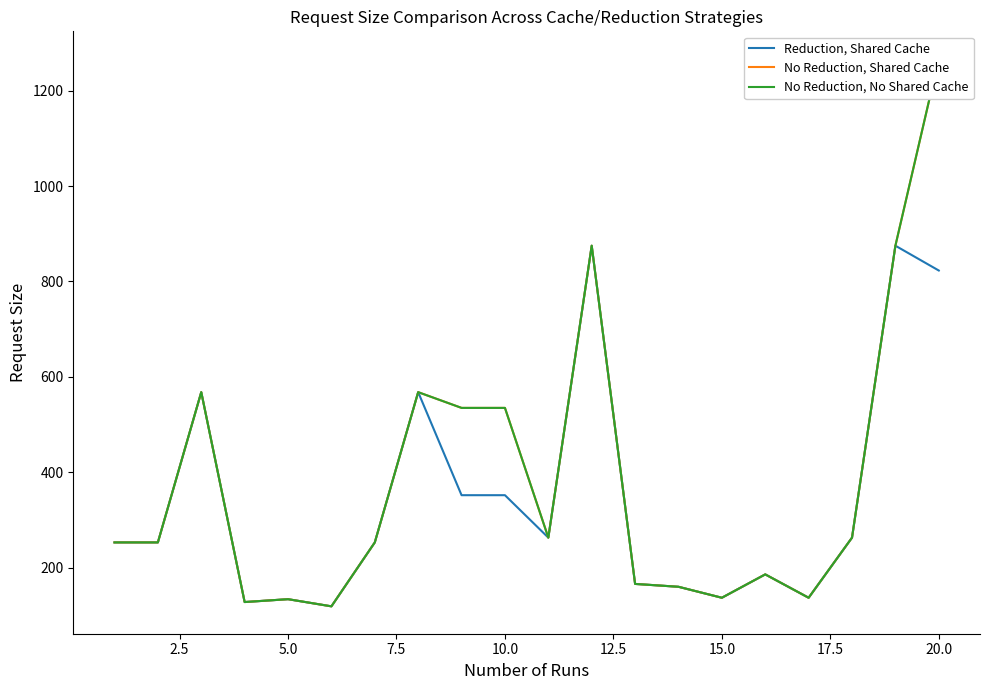

What is the lowest value of the Reduction, Shared Cache series?

119